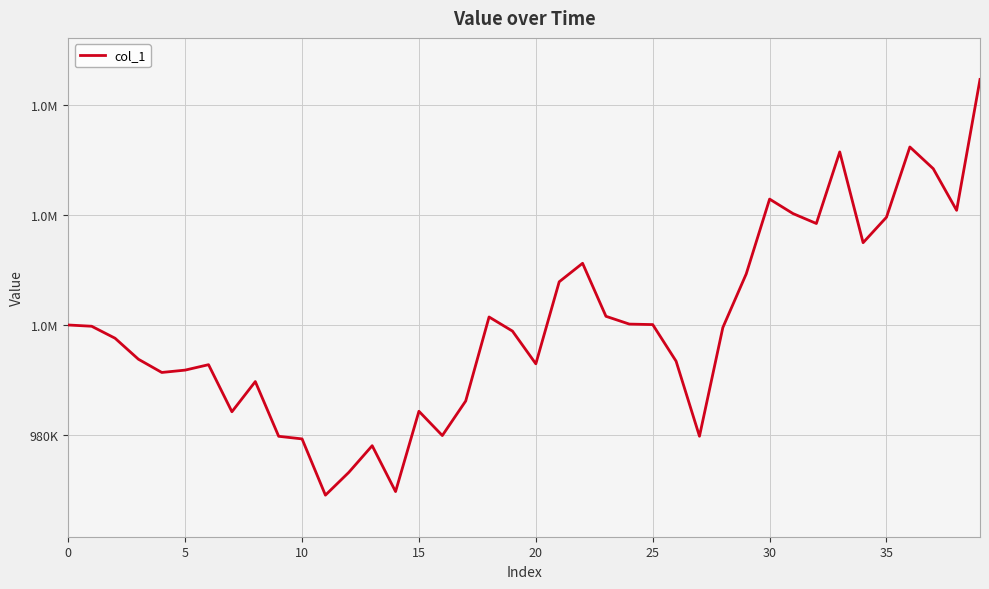

What is the smallest value displayed?

969052.9